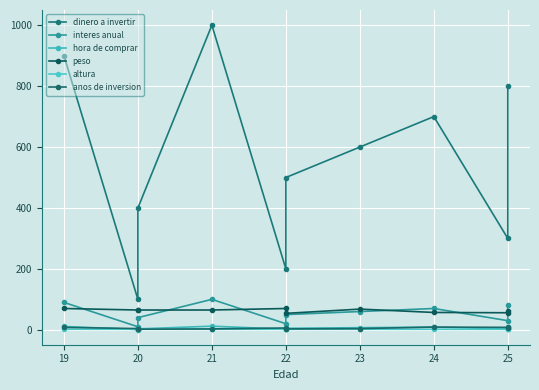

Which series has the largest total across all categories?

dinero a invertir